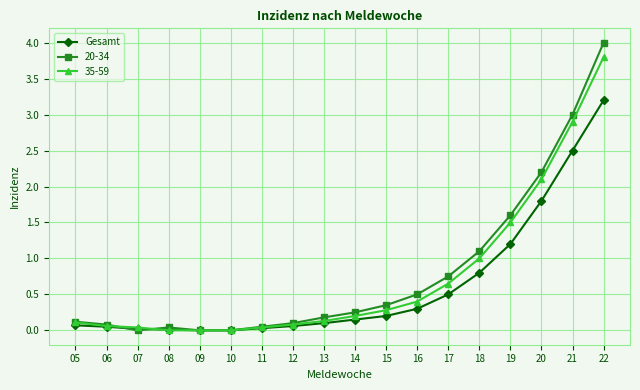

Rank the series by their maximum value, from lowest to highest.

Gesamt, 35-59, 20-34